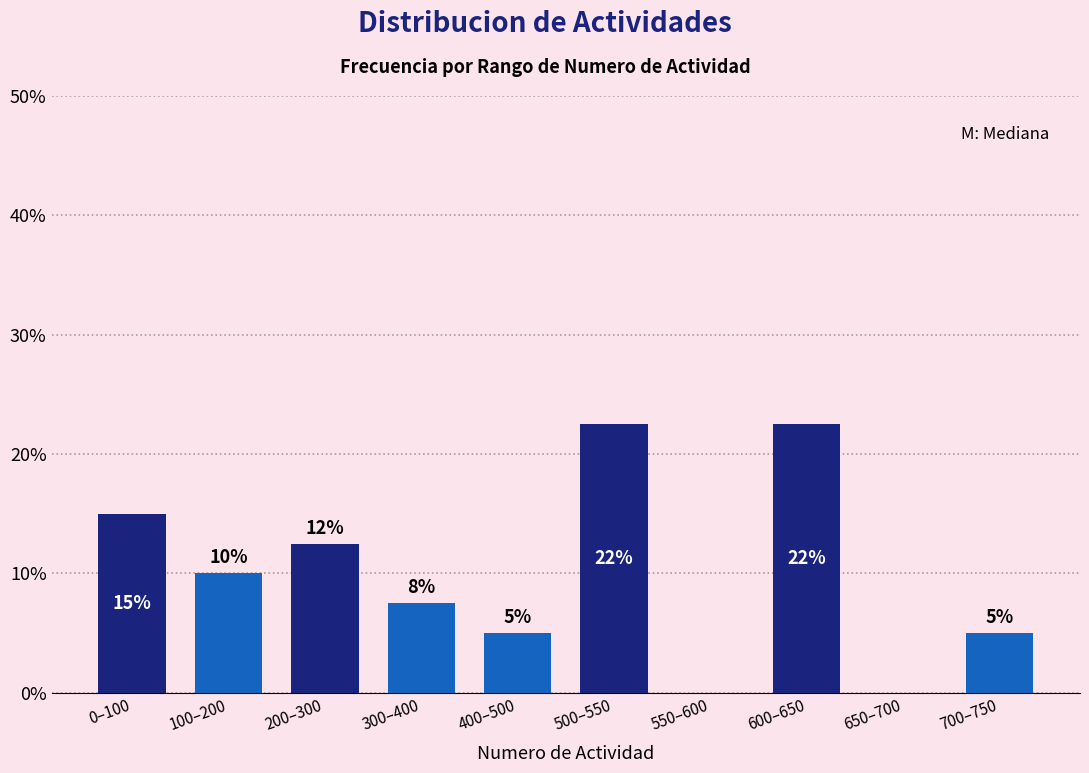

What is the greatest value displayed?

22.5